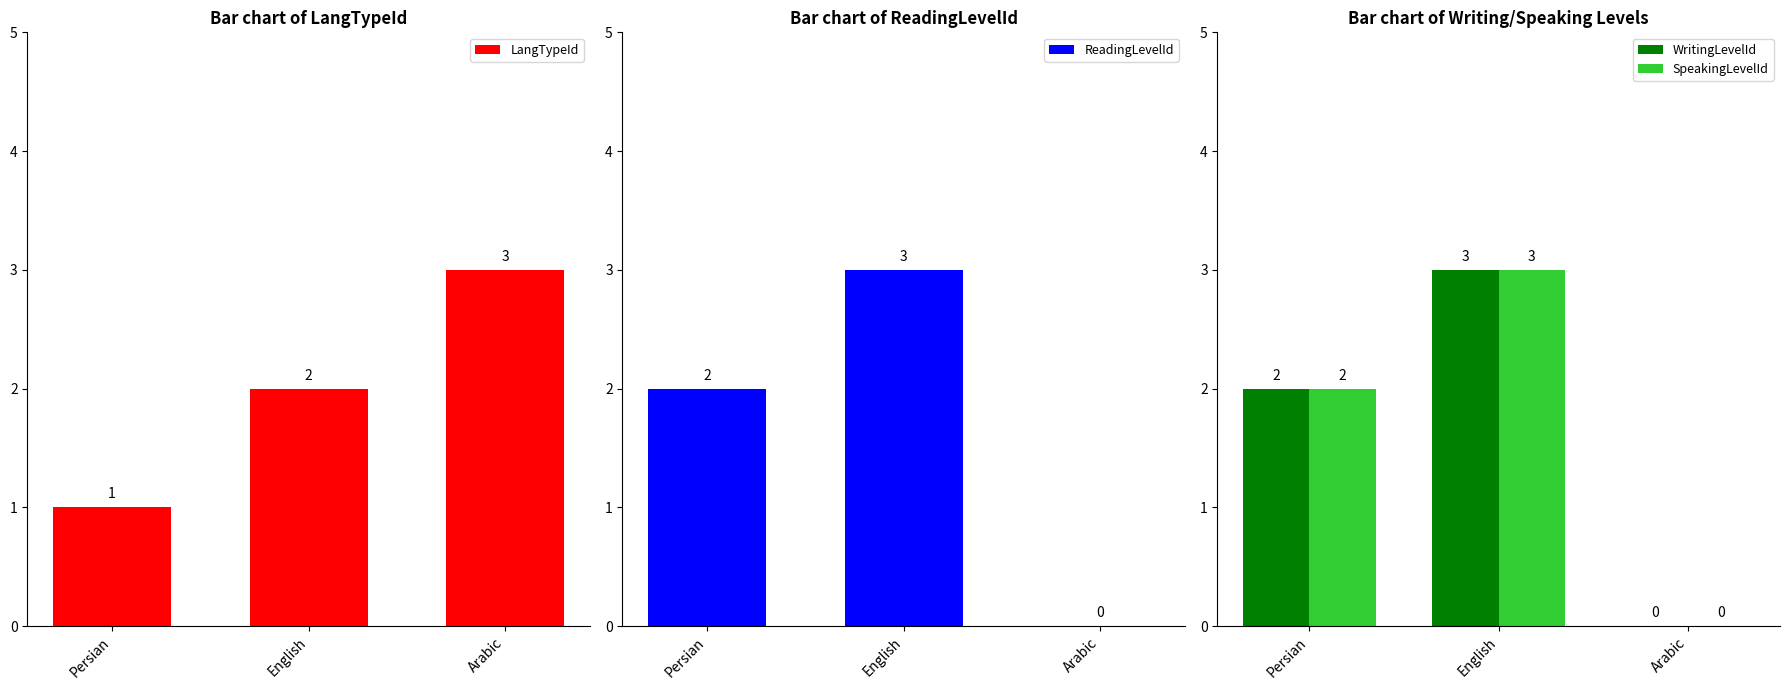

What is the highest value of the SpeakingLevelId series?

3